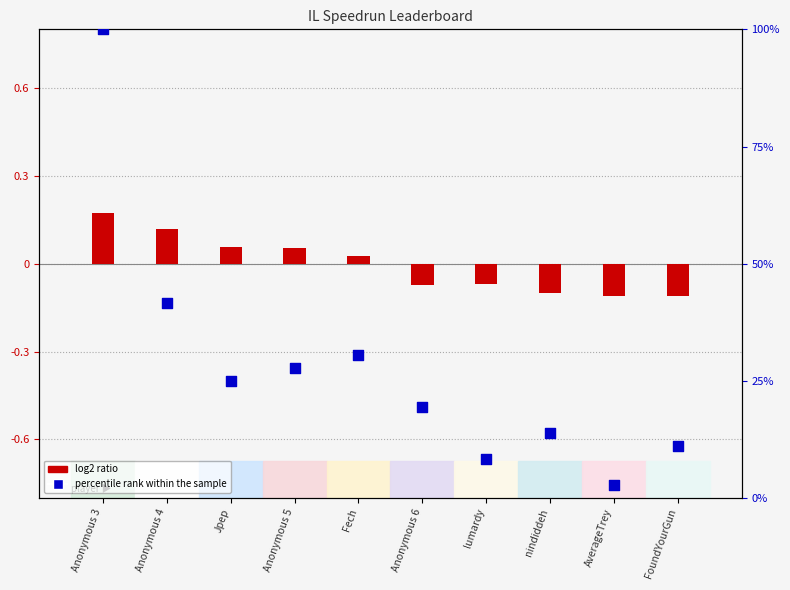

Which has a higher value, AverageTrey or Anonymous 5?

Anonymous 5